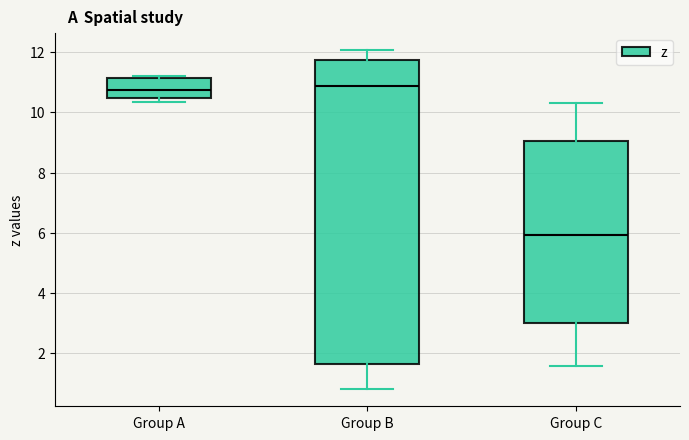

Where does the lower whisker of the box for Group C end on the y-axis? The values are not printed on the chart, so give them approximately, as read against the axis.

1.6